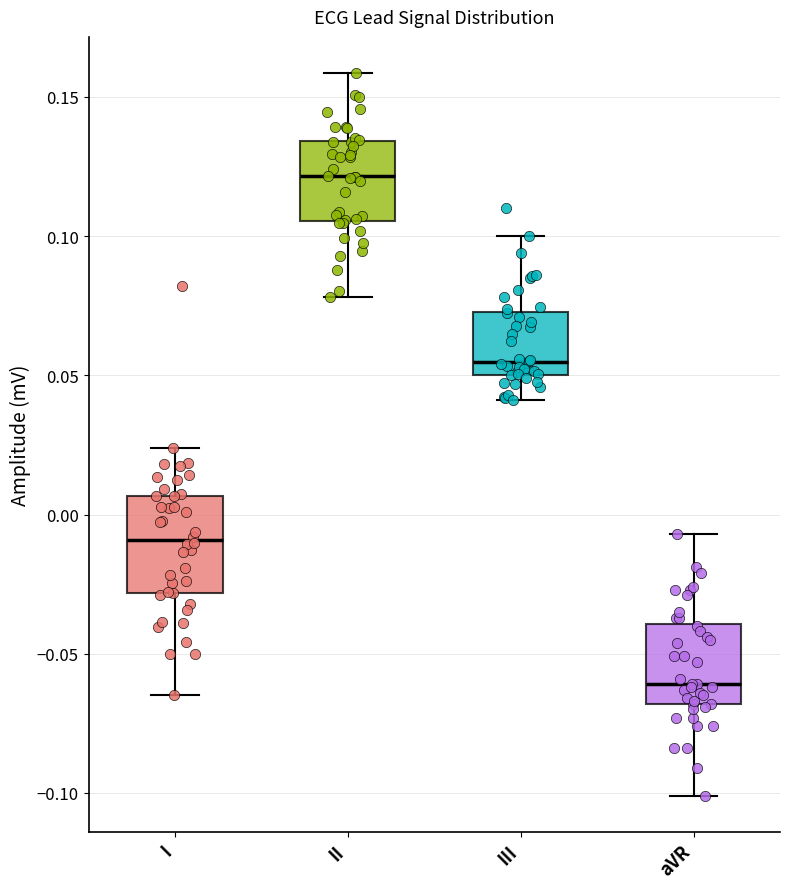

Comparing the boxes themselves (not the whiskers), which one is the tallest?

I